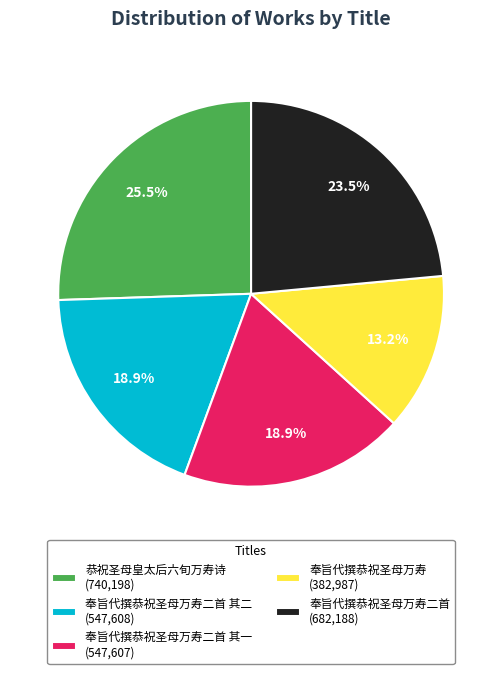

Which slice is the smallest?

奉旨代撰恭祝圣母万寿 (382,987)